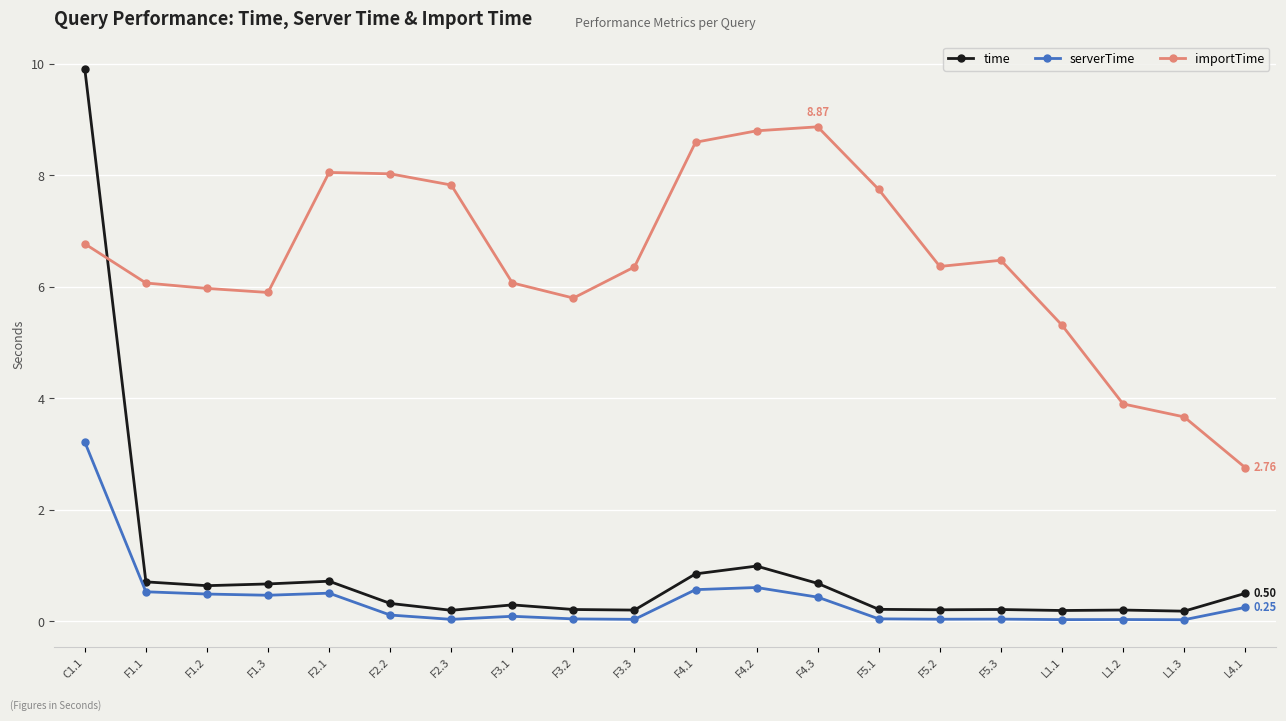

What position from the right is F3.1?

13